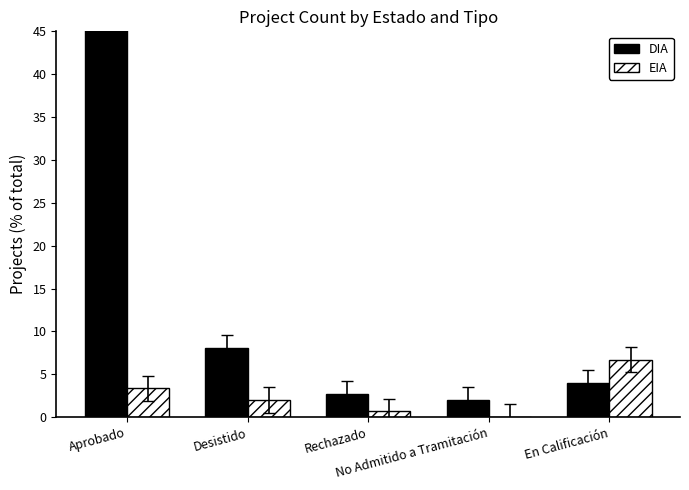

Which has a higher value, Rechazado or Desistido?

Desistido